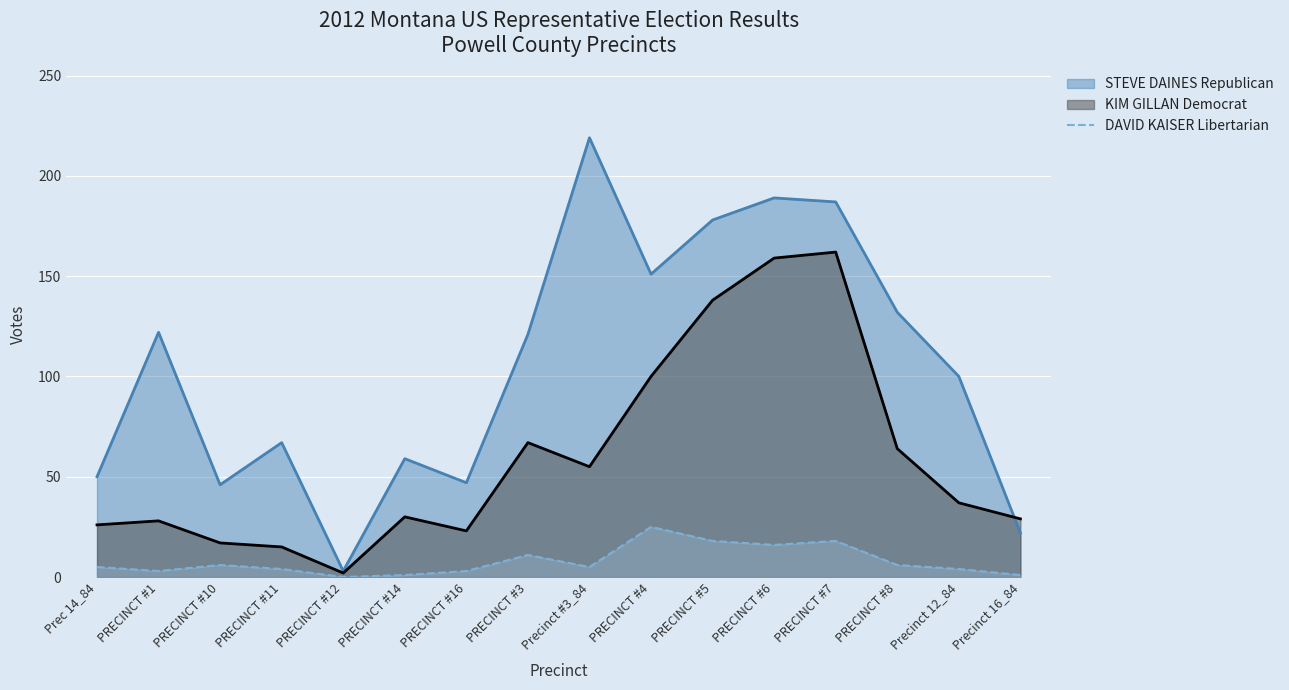

Rank the series by their average value, from highest to lowest.

STEVE DAINES Republican, KIM GILLAN Democrat, DAVID KAISER Libertarian